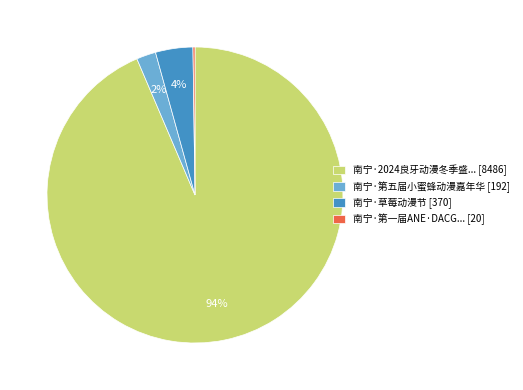

Is there any slice that represents more than half of the pie?

Yes